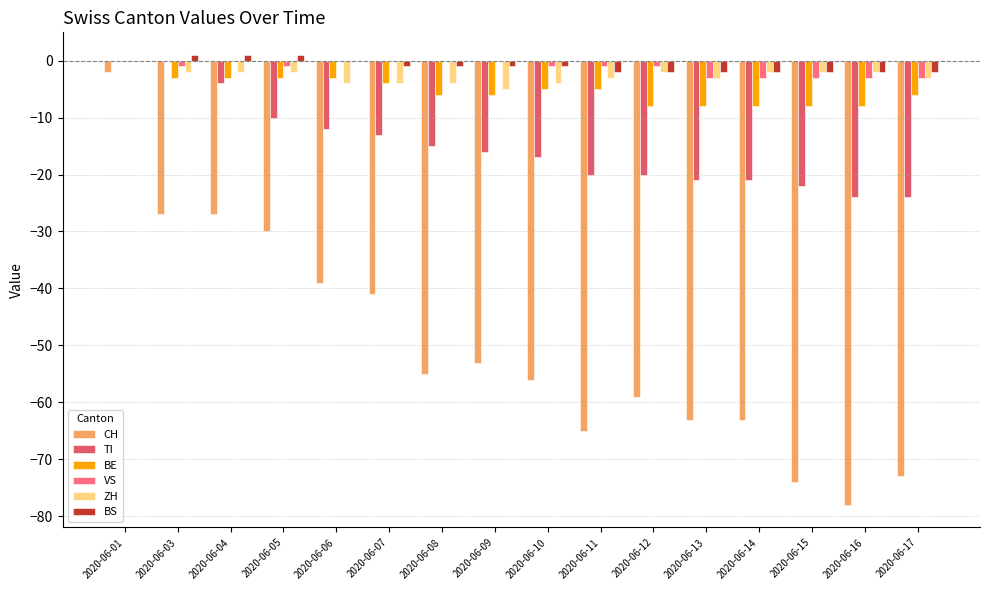

Where is TI nearest to the value -12?

2020-06-06